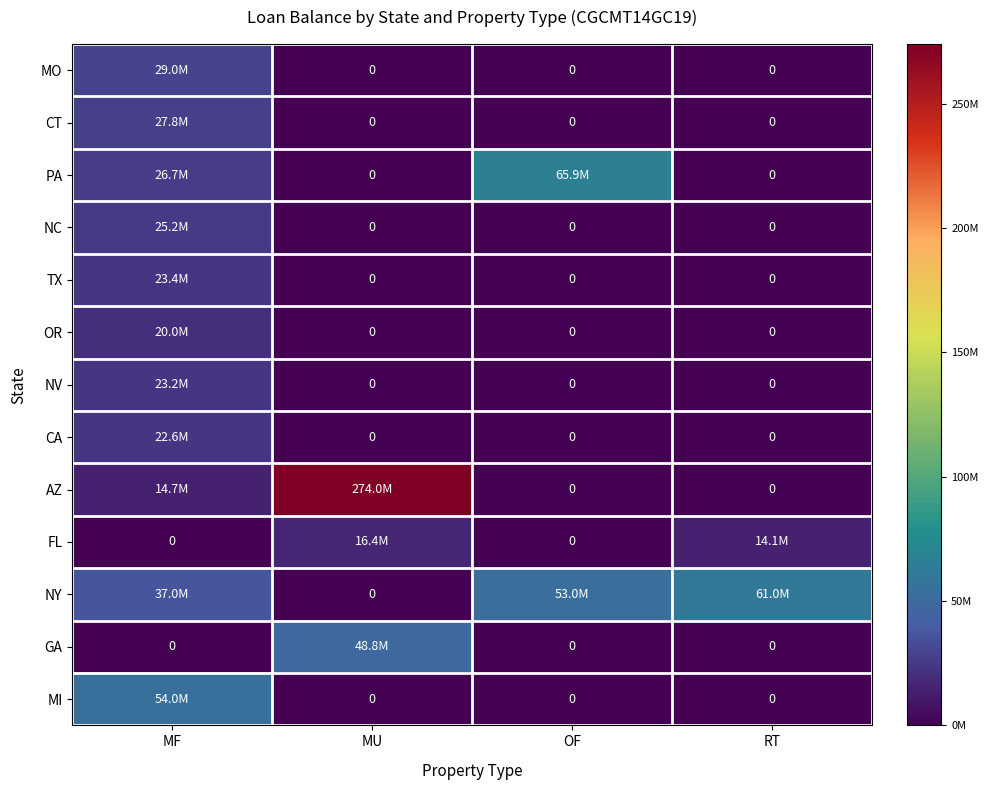

Which series changed the most between MF and MU?

AZ